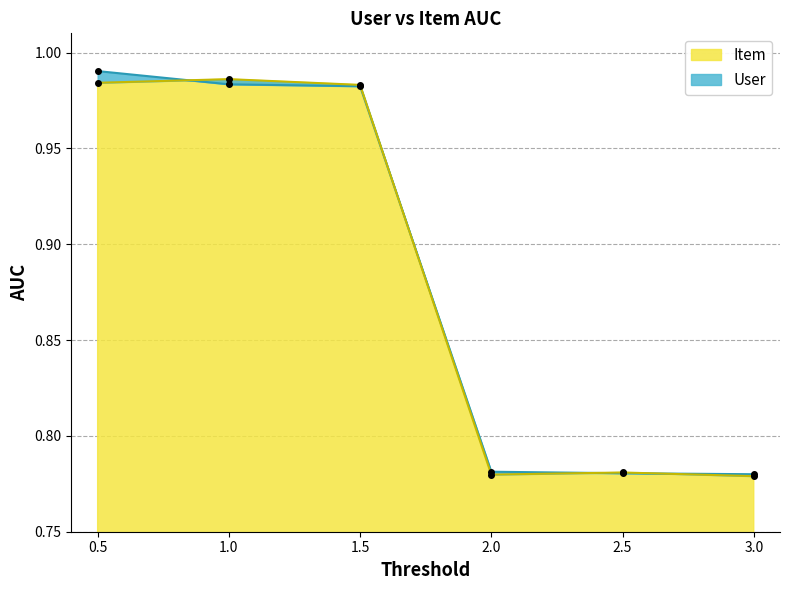

What is the difference between the second highest and minimum values in the Item series?

0.2